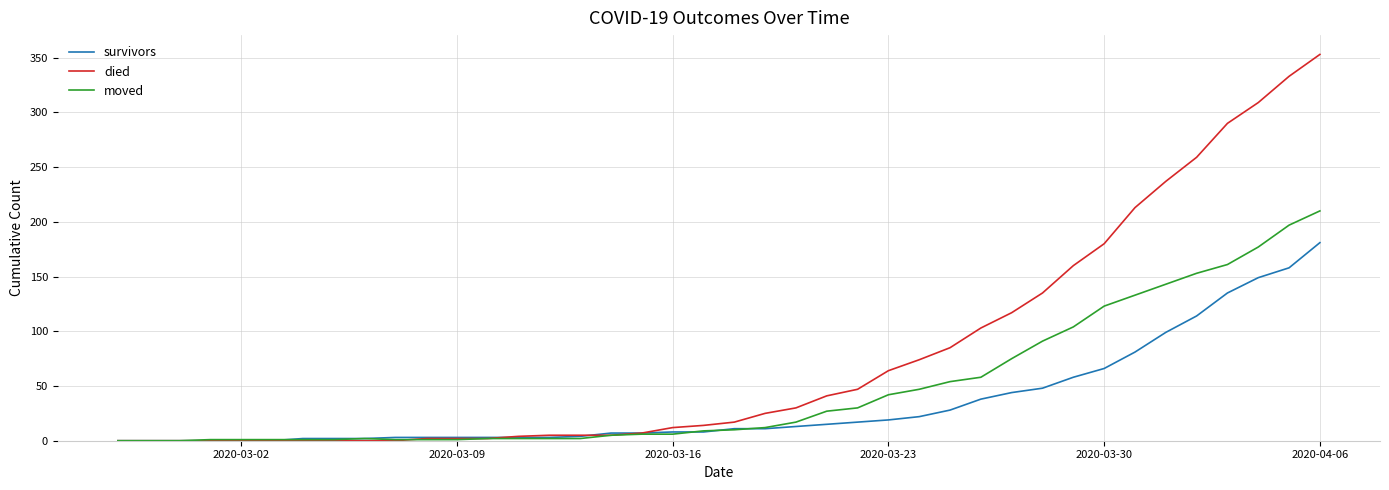

What is the maximum value shown in the chart?

353